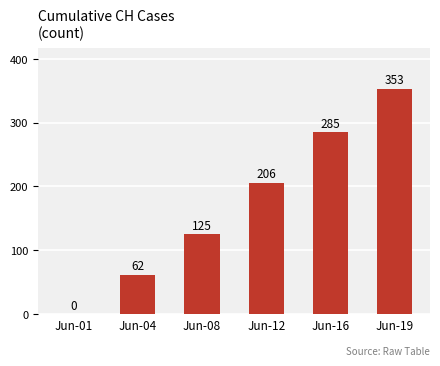

Read the value at Jun-16.

285